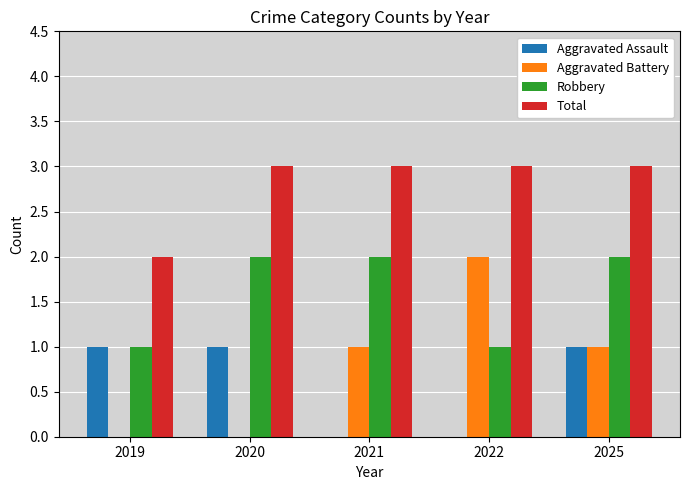

Between 2020 and 2022, which series saw the biggest shift?

Aggravated Battery